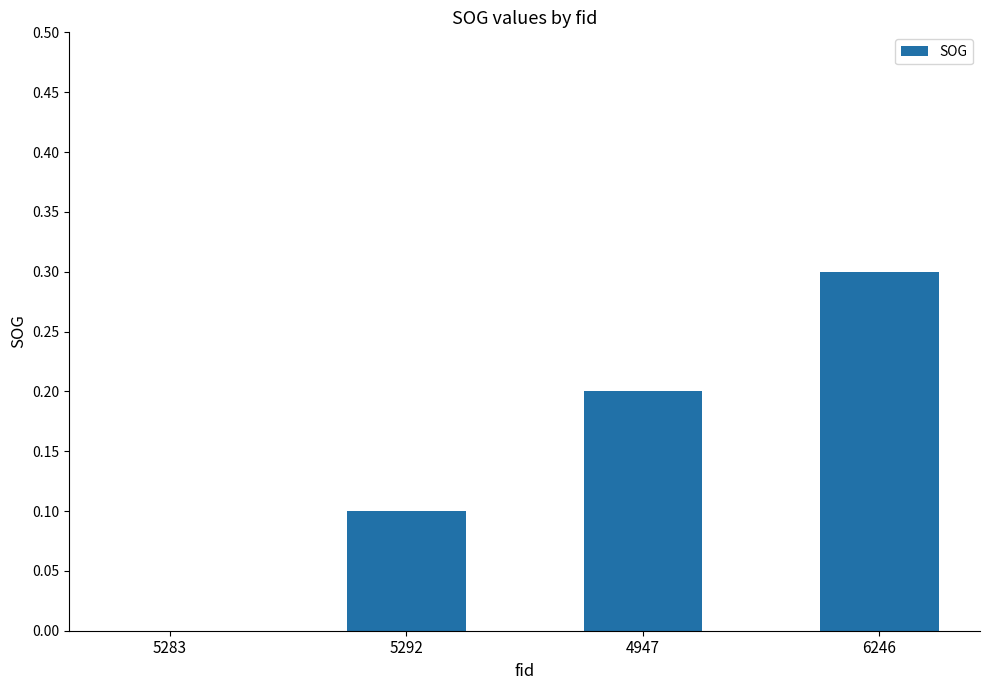

What is the approximate value at 6246?

0.3